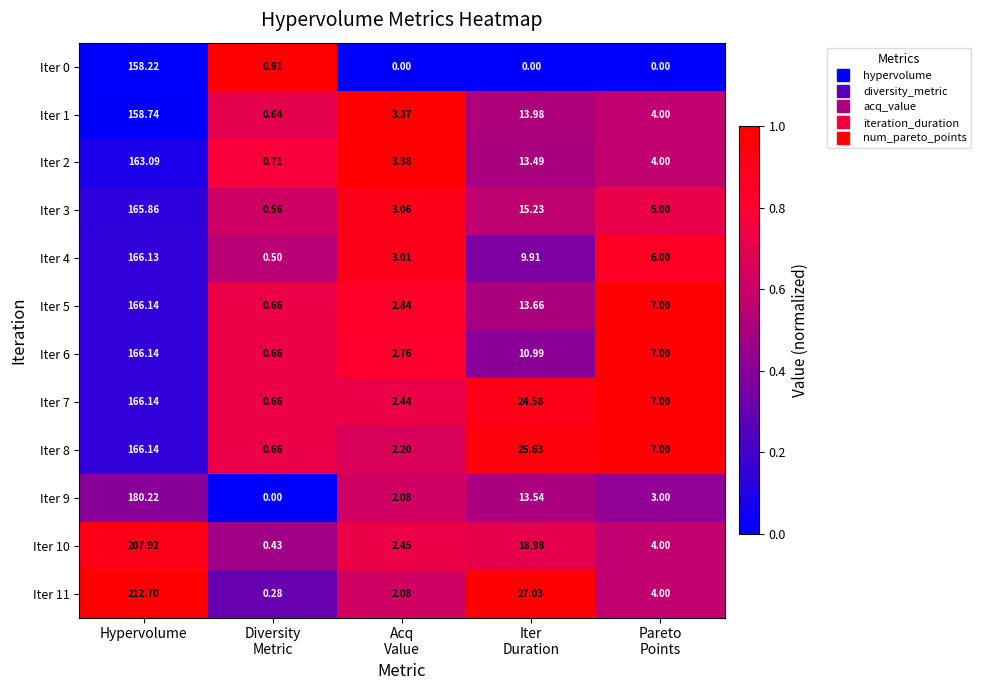

Which category has the highest value in the Iter 1 series?

Hypervolume